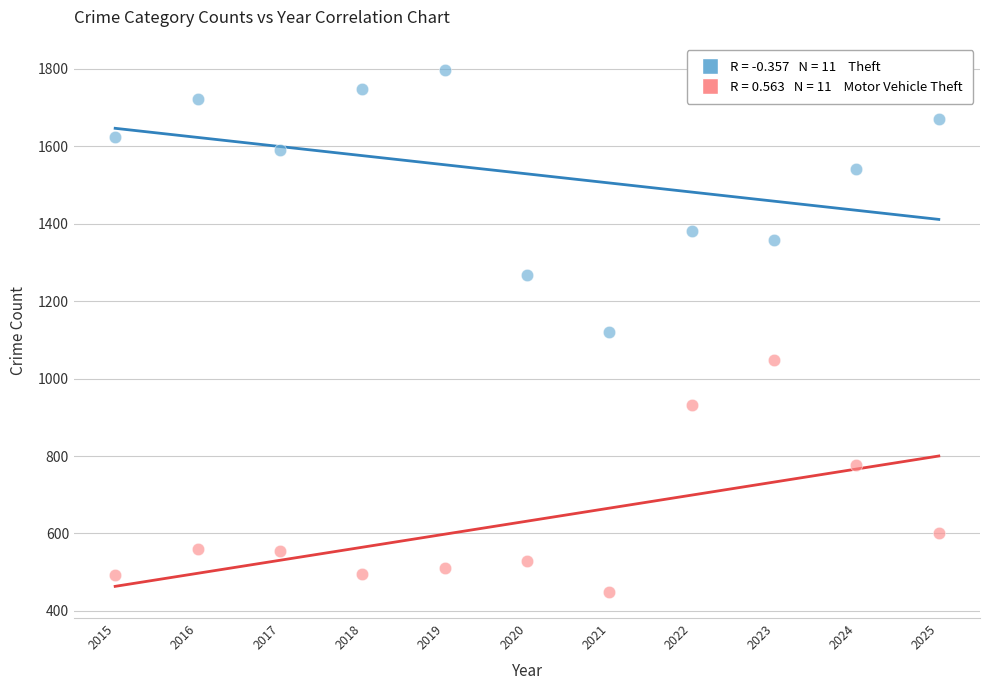

Across all data points, what is the range of Y values (max minus min)?

1348